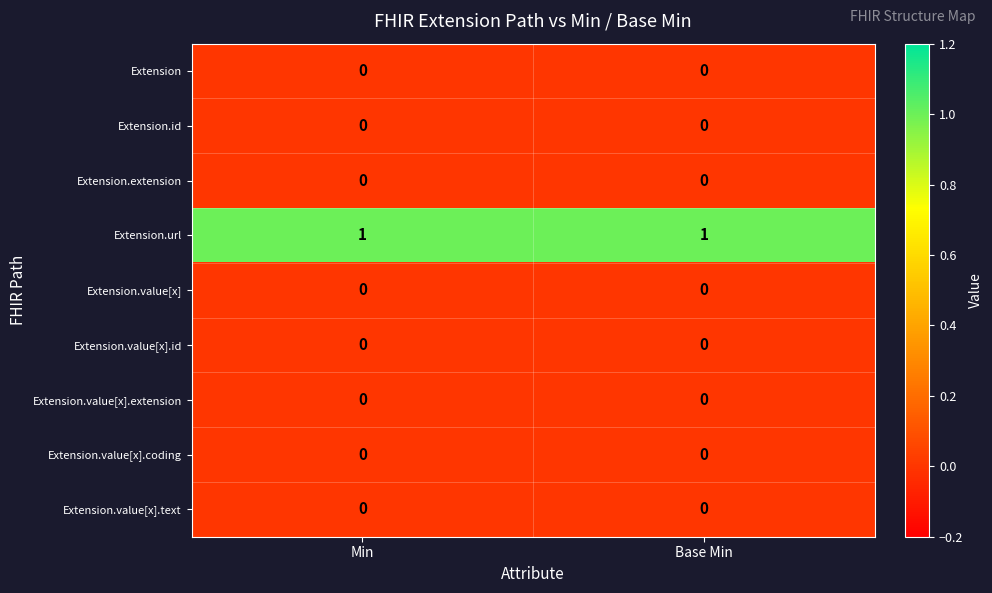

Which series has the largest total across all categories?

Extension.url